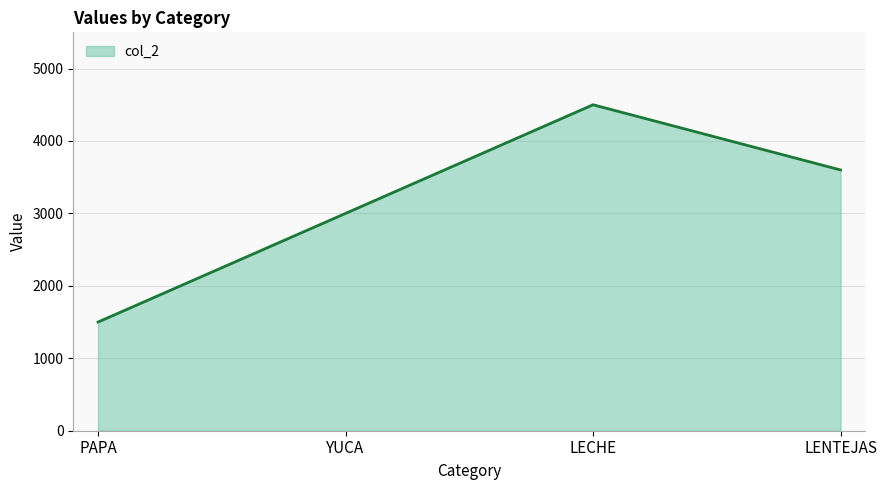

How many lines are shown in the chart?

1